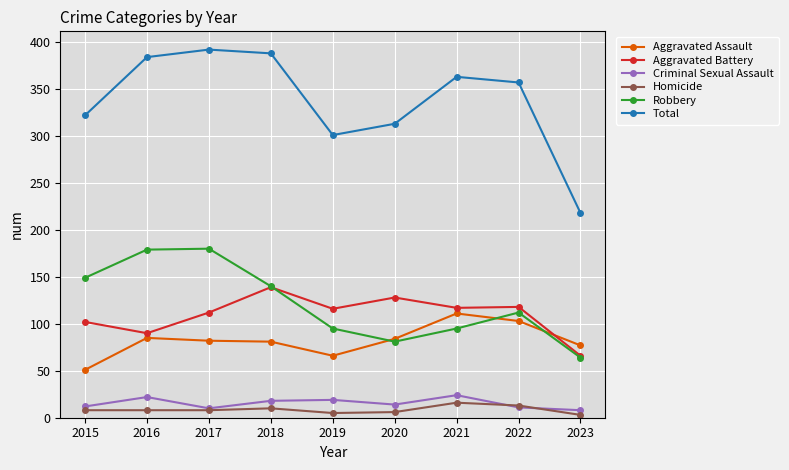

Which series has the largest range (max minus min)?

Total